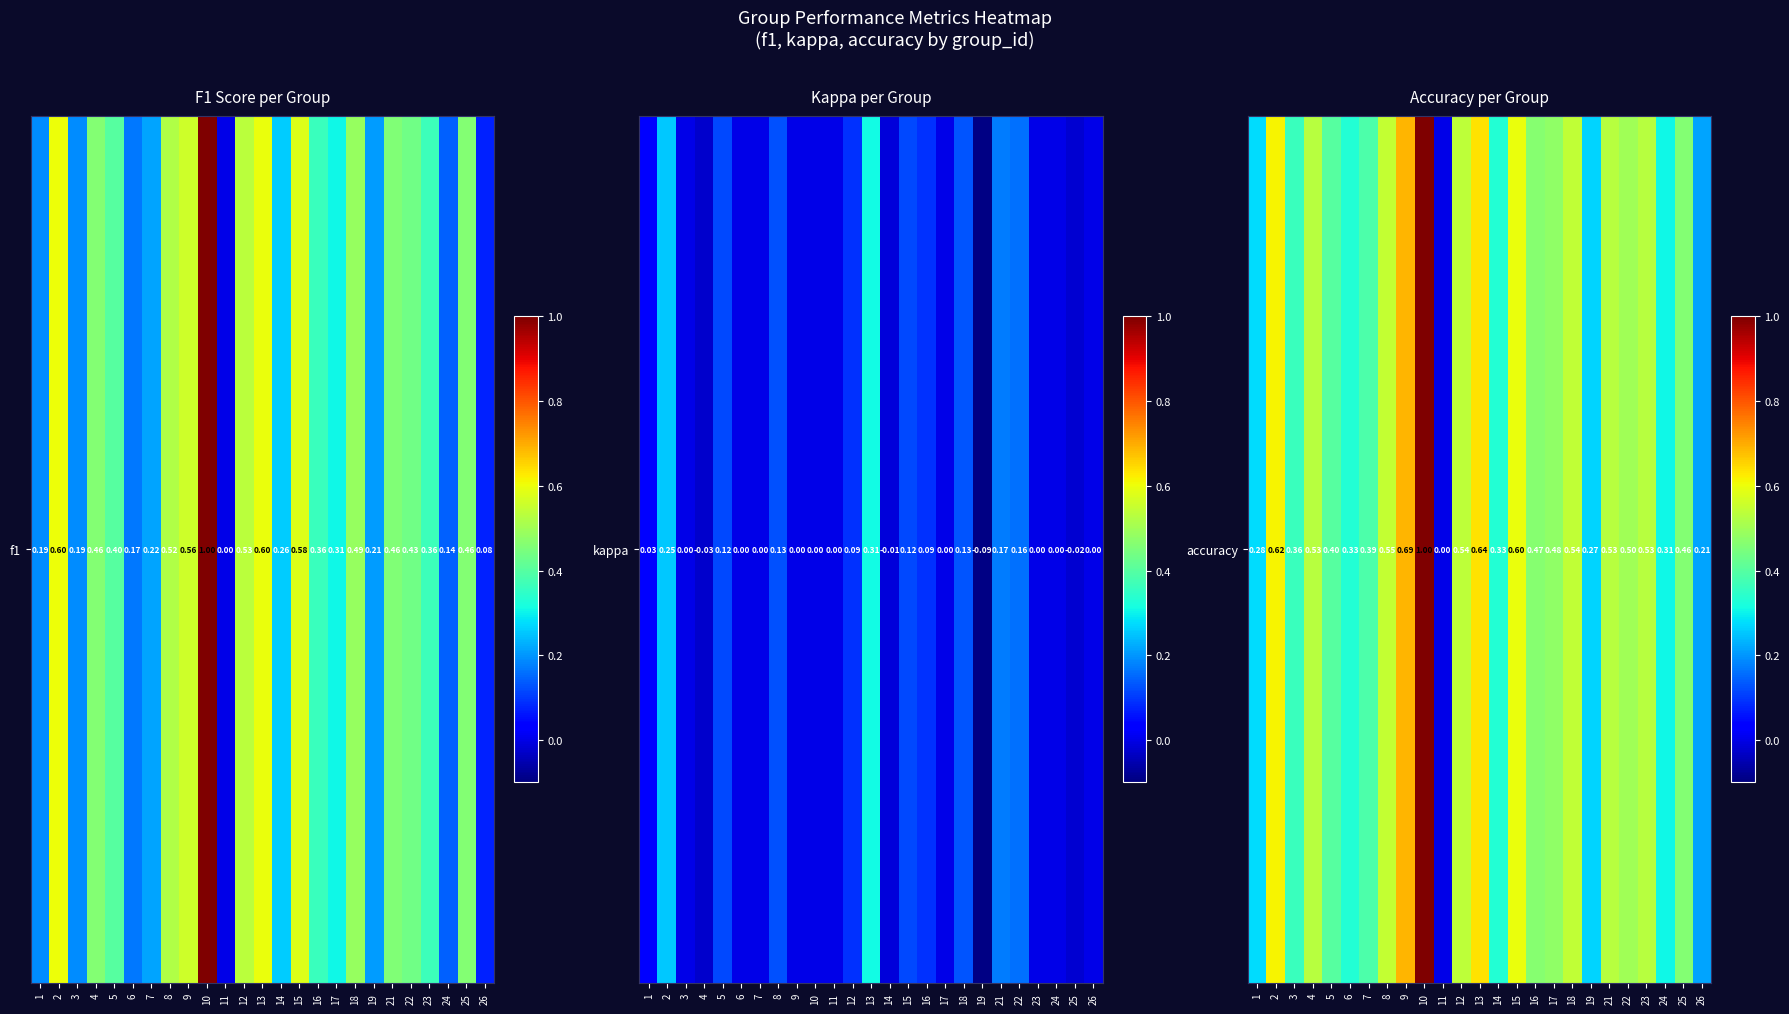

Is it true that the value at 10 is 0.4?

False